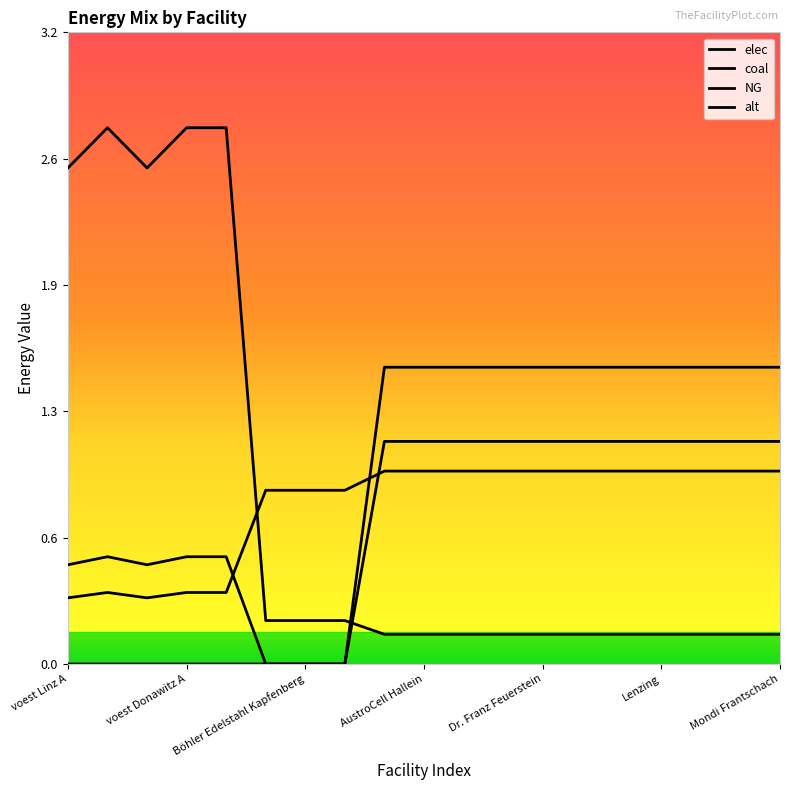

What is the difference between the maximum and second lowest values in the NG series?

1.1